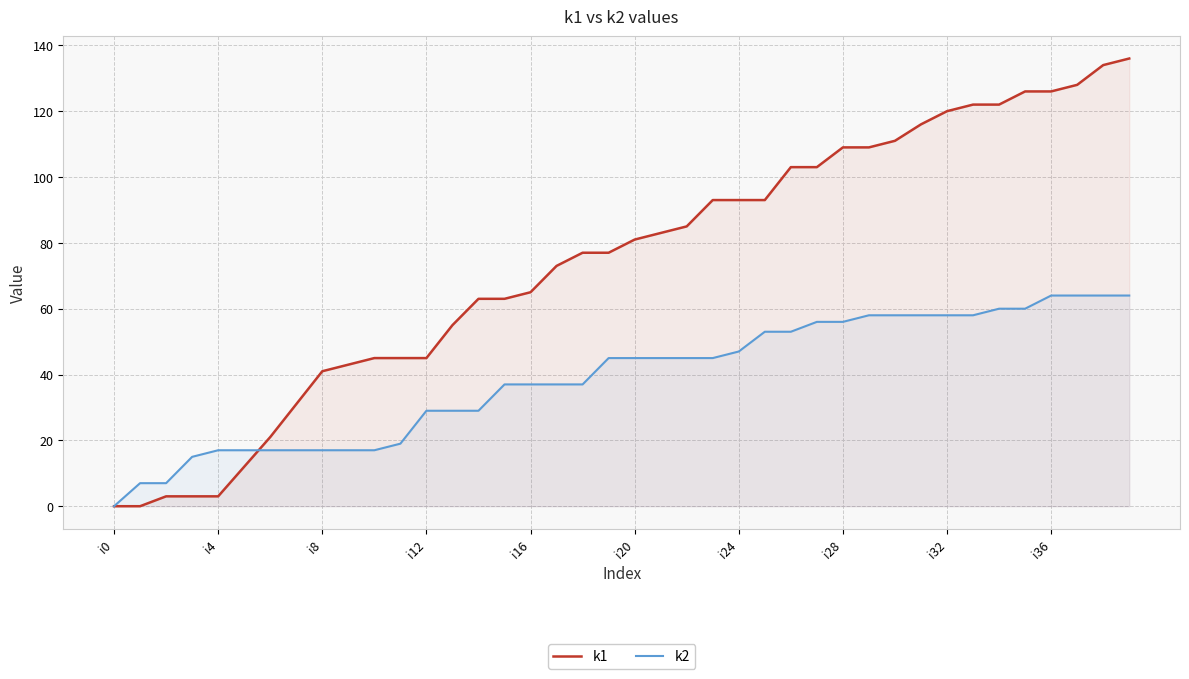

List the series in order of their peak value, lowest first.

k2, k1